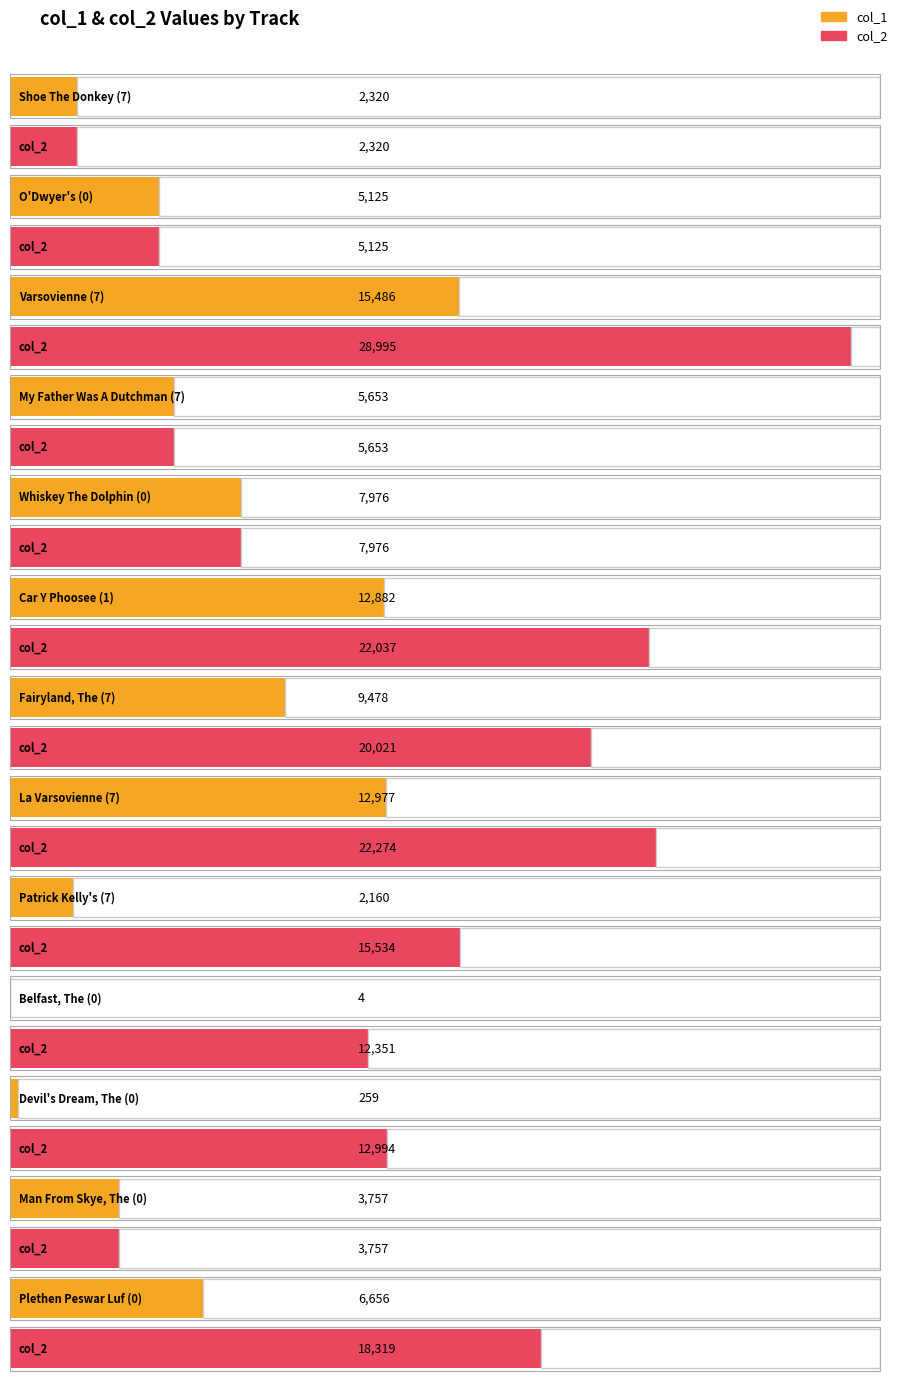

Reading left to right, extract all data points from this chart.

col_1: Shoe The Donkey (7)=2320	O'Dwyer's (0)=5125	Varsovienne (7)=15486	My Father Was A Dutchman (7)=5653	Whiskey The Dolphin (0)=7976	Car Y Phoosee (1)=12882	Fairyland, The (7)=9478	La Varsovienne (7)=12977	Patrick Kelly's (7)=2160	Belfast, The (0)=4	Devil's Dream, The (0)=259	Man From Skye, The (0)=3757	Plethen Peswar Luf (0)=6656
col_2: Shoe The Donkey (7)=2320	O'Dwyer's (0)=5125	Varsovienne (7)=28995	My Father Was A Dutchman (7)=5653	Whiskey The Dolphin (0)=7976	Car Y Phoosee (1)=22037	Fairyland, The (7)=20021	La Varsovienne (7)=22274	Patrick Kelly's (7)=15534	Belfast, The (0)=12351	Devil's Dream, The (0)=12994	Man From Skye, The (0)=3757	Plethen Peswar Luf (0)=18319